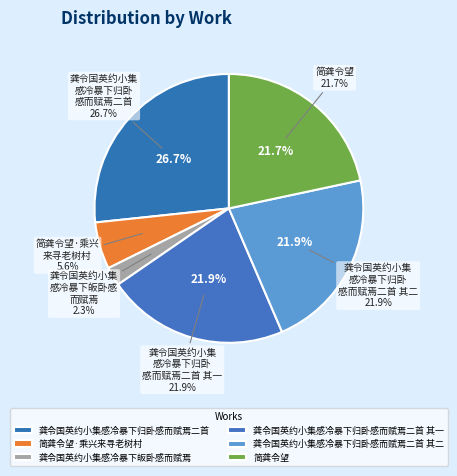

How many segments does this pie chart have?

6